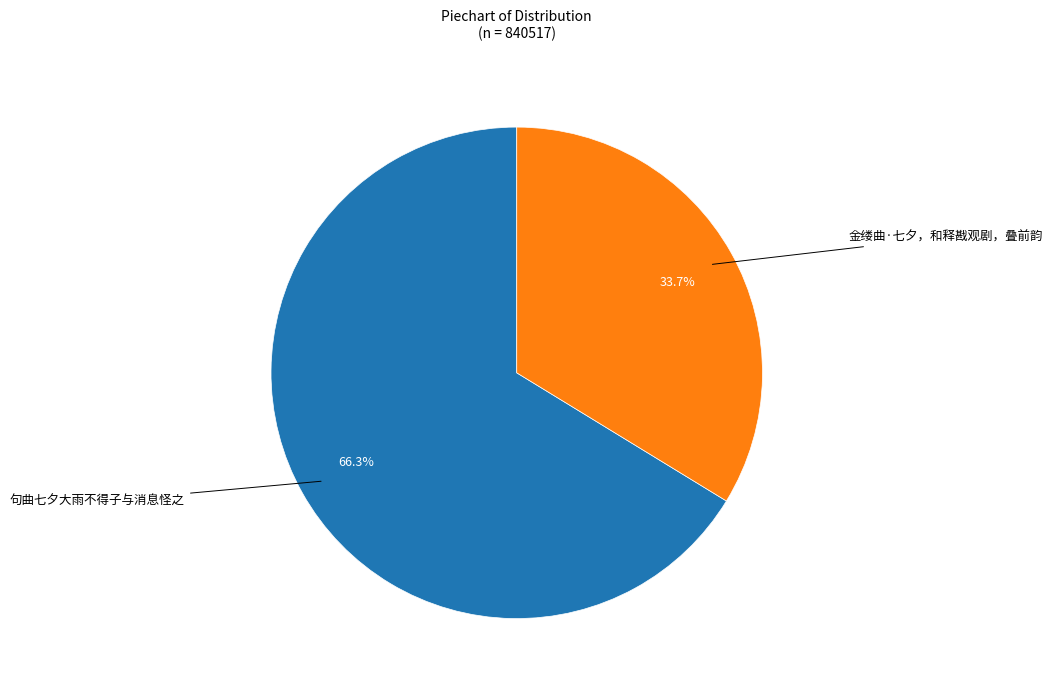

To the nearest percent, what percentage of the pie is 金缕曲·七夕，和释戡观剧，叠前韵?

34%